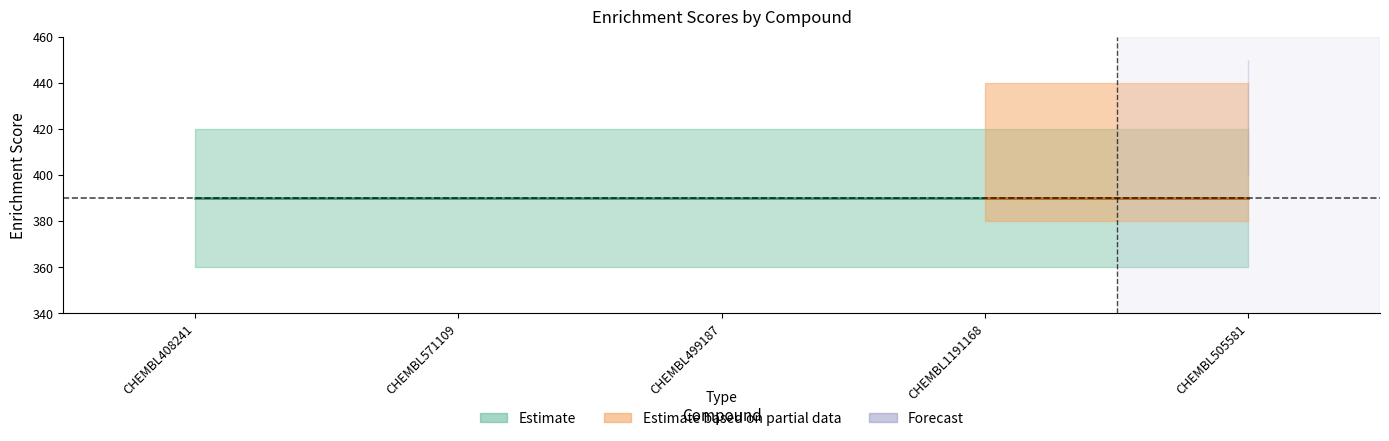

What is the label of the 5th point from the right?

CHEMBL408241